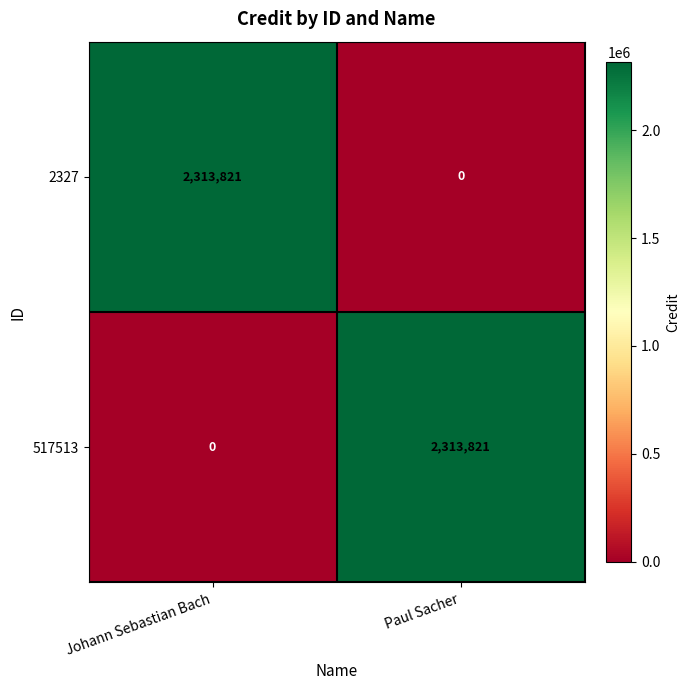

At Paul Sacher, list the series in order from smallest to largest.

2327, 517513